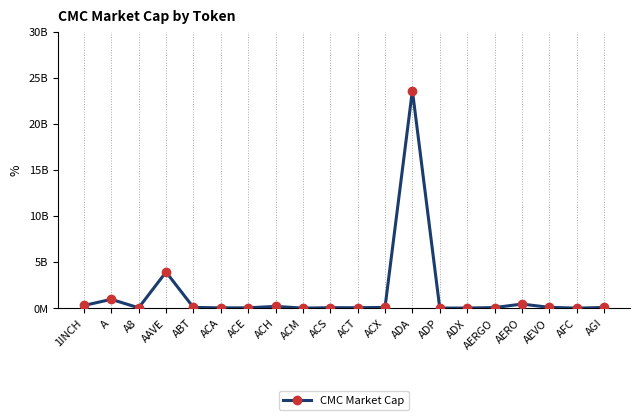

What is the label of the 8th point from the left?

ACH